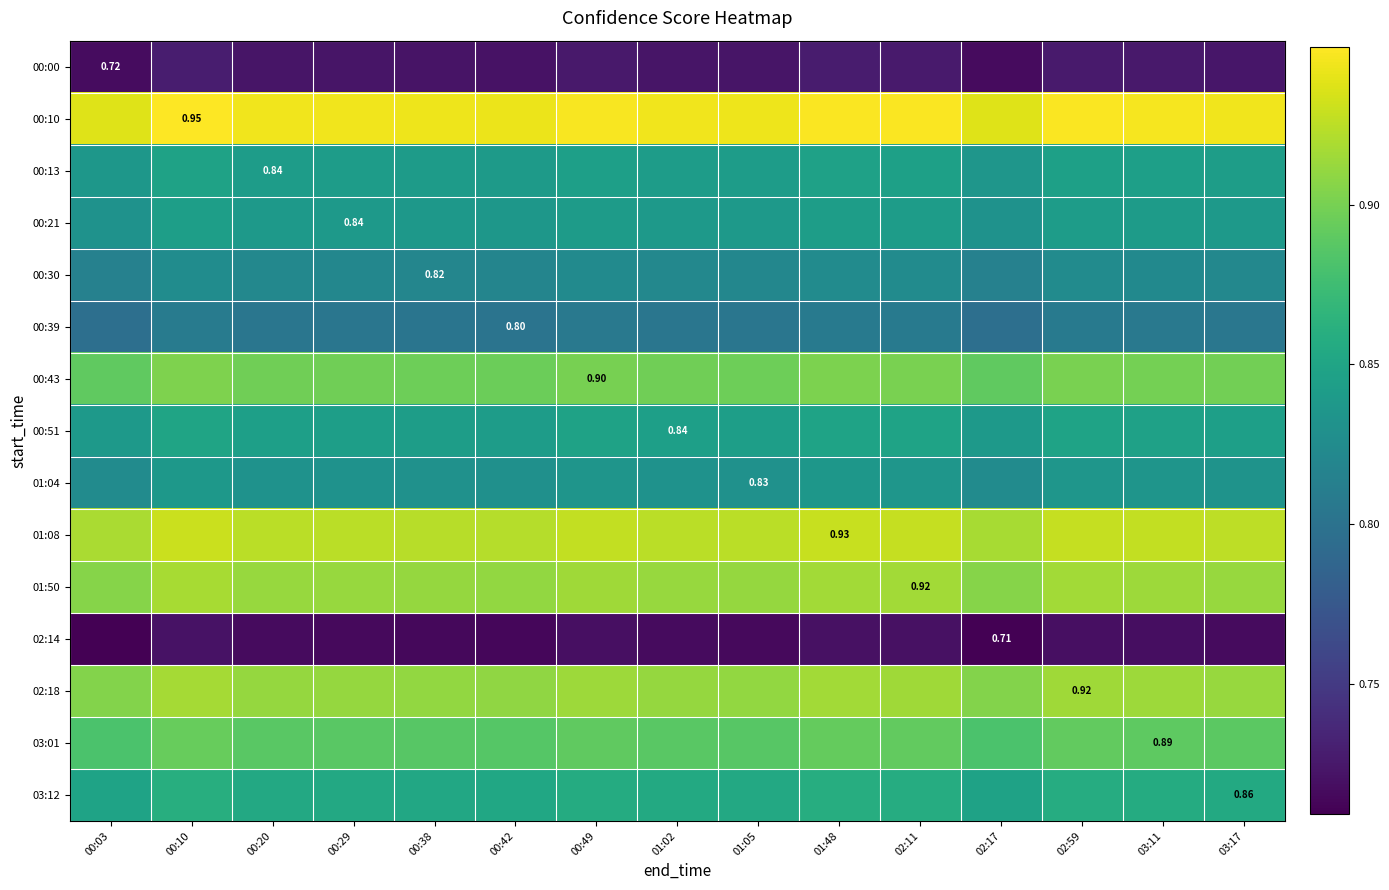

Which category has the highest value in the 00:30 series?

00:10